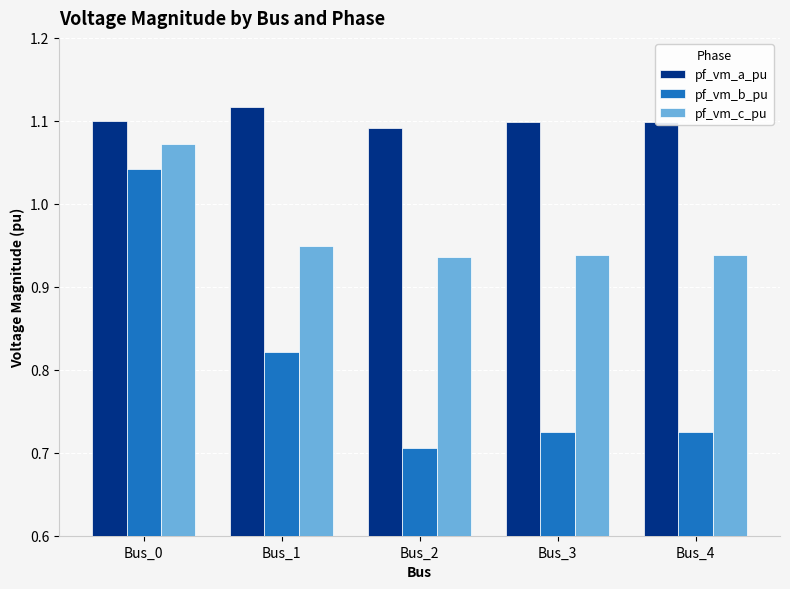

Which series has the largest range (max minus min)?

pf_vm_b_pu